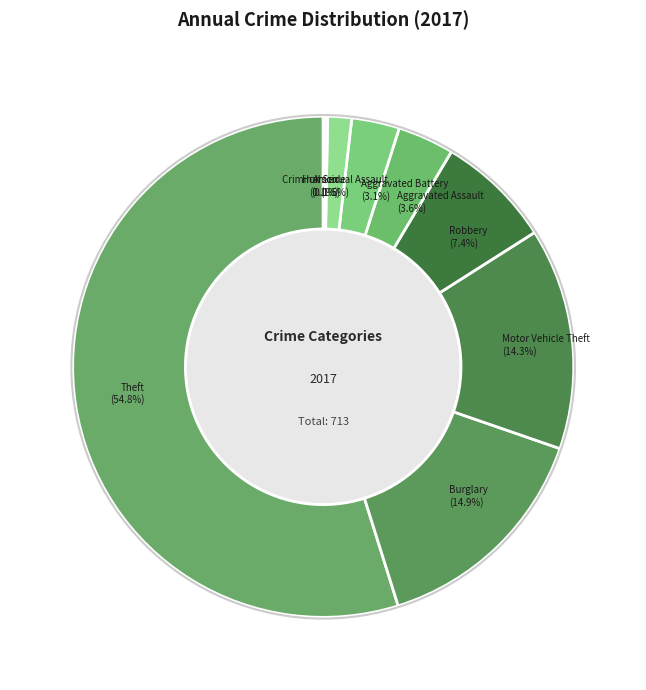

True or false: Aggravated Battery accounts for 13% of the total.

False